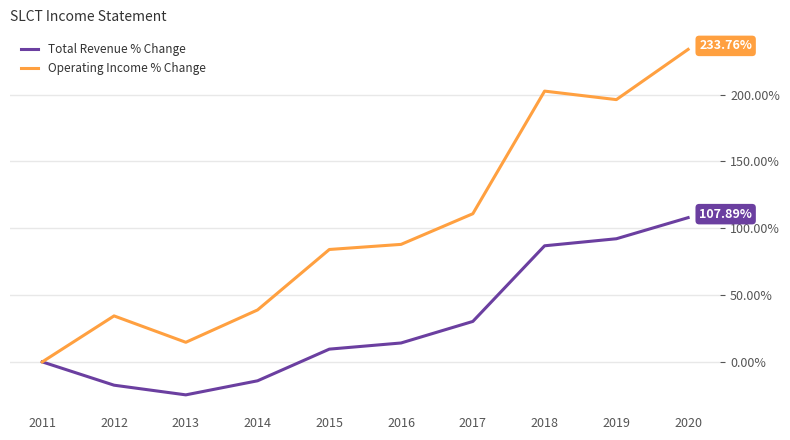

List the series in order of their peak value, highest first.

Operating Income % Change, Total Revenue % Change